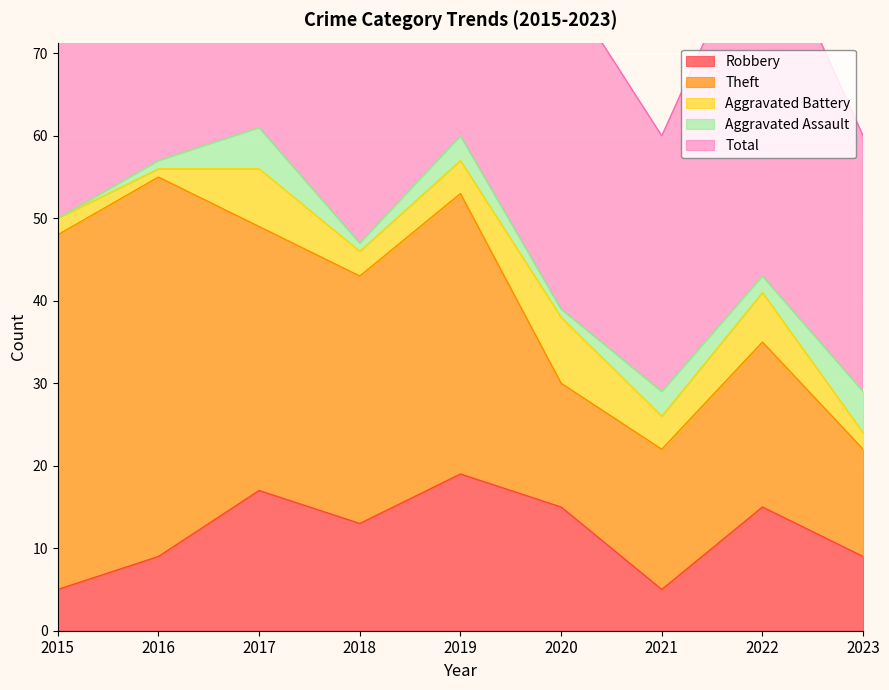

Reading left to right, list all the values displayed in this chart.

Robbery: 5	9	17	13	19	15	5	15	9
Theft: 43	46	32	30	34	15	17	20	13
Aggravated Battery: 2	1	7	3	4	8	4	6	2
Aggravated Assault: 0	1	5	1	3	1	3	2	5
Total: 51	57	62	48	60	40	31	44	31